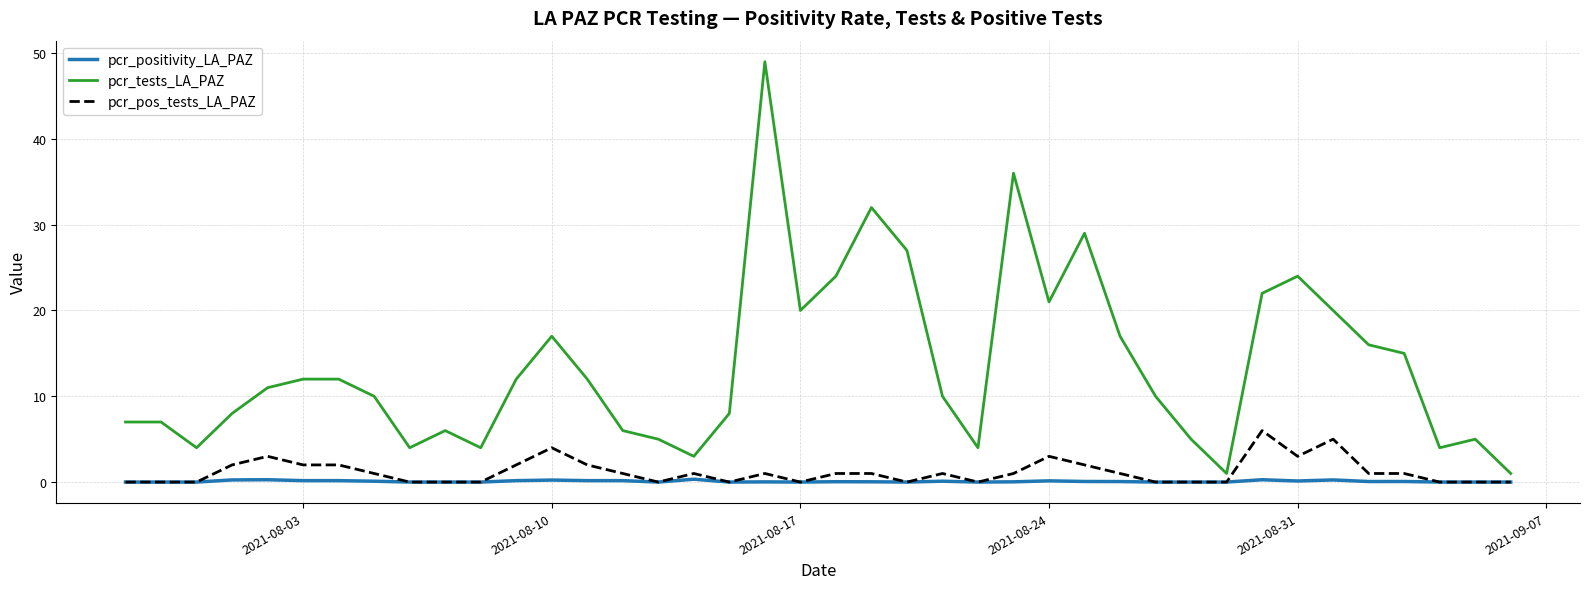

Which series has the widest spread of values?

pcr_tests_LA_PAZ